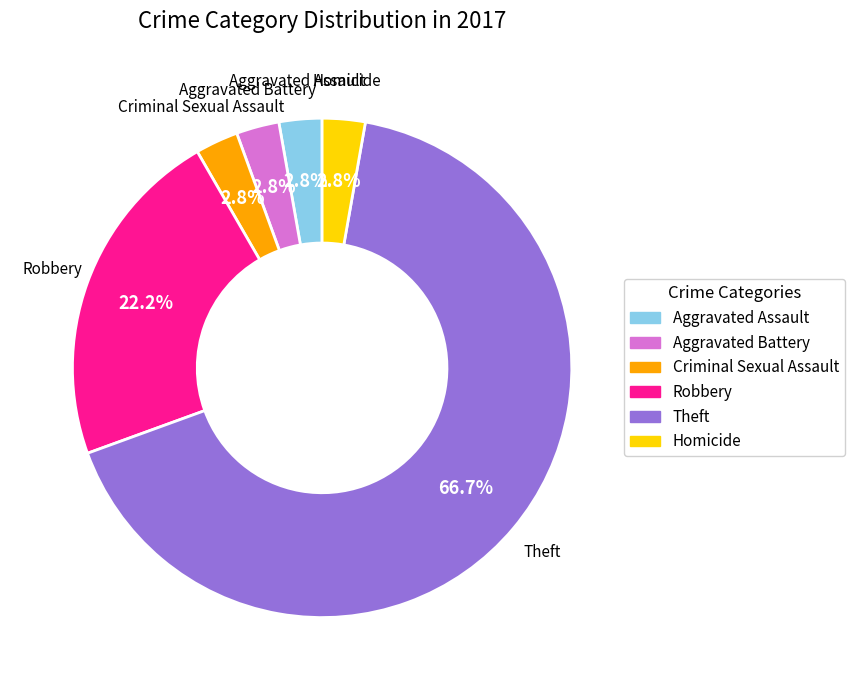

To the nearest percent, what portion does Homicide represent?

3%